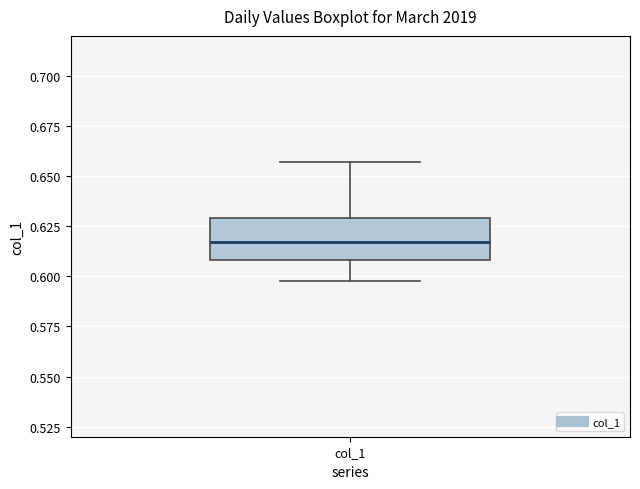

Read this box plot against the y-axis: the position of the median line, the range covered by the box, and the ends of both whiskers. The values are not printed on the chart, so give them approximately, as read against the axis.

median 0.615, box 0.610 to 0.630, whiskers 0.600 to 0.655